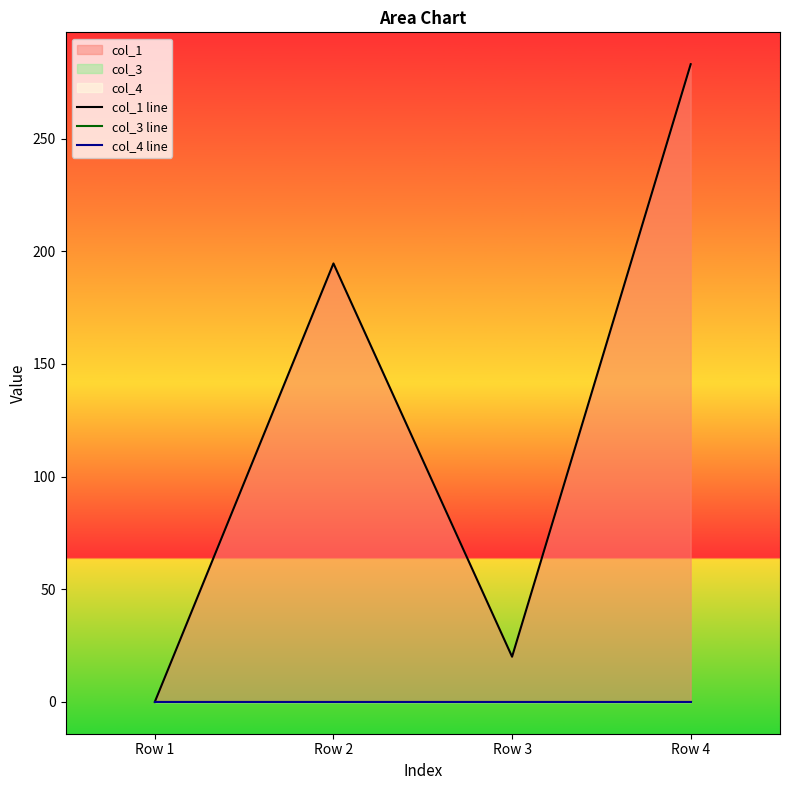

Reading right to left, list all the values displayed in this chart.

col_1 line: 283.1	20.0	194.6	0.0
col_3 line: 0.0	0.0	0.0	0.0
col_4 line: 0.0	0.0	0.0	0.0